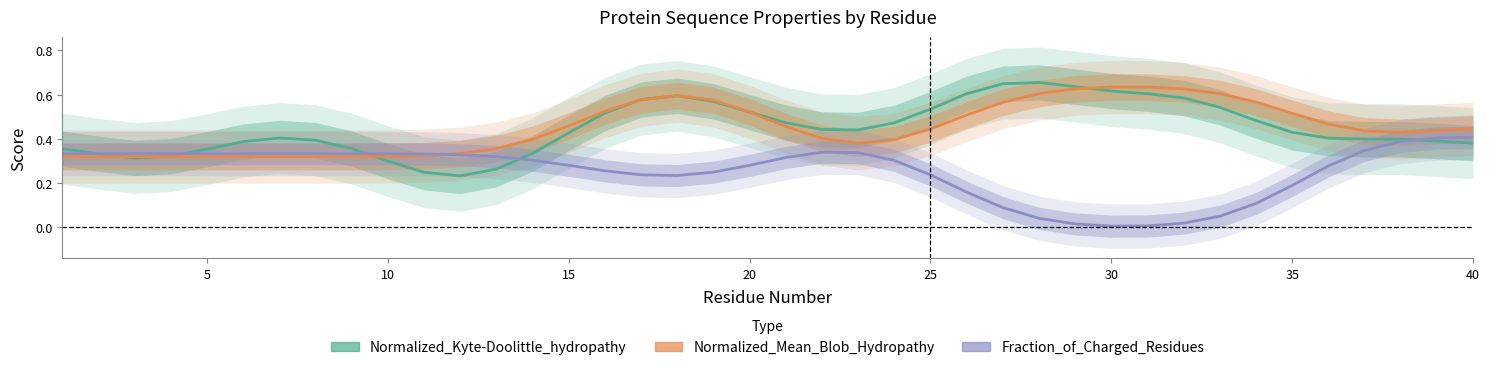

What is the value of the Normalized_Kyte-Doolittle_hydropathy point at the 40th from the left?

0.4